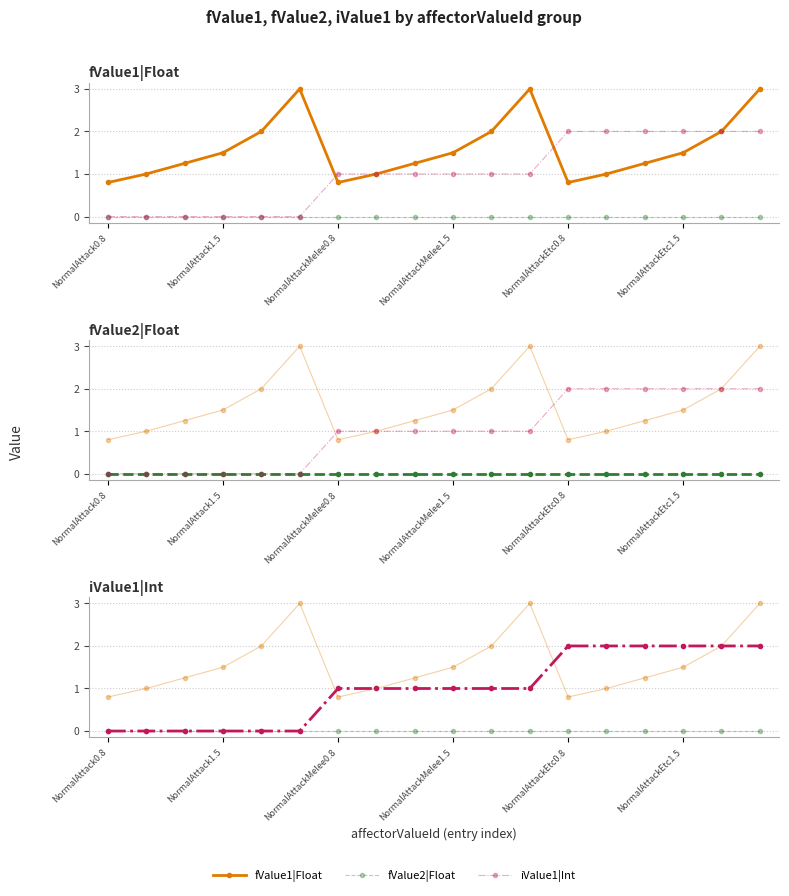

Which series changed the most between 12 and 16?

fValue1|Float